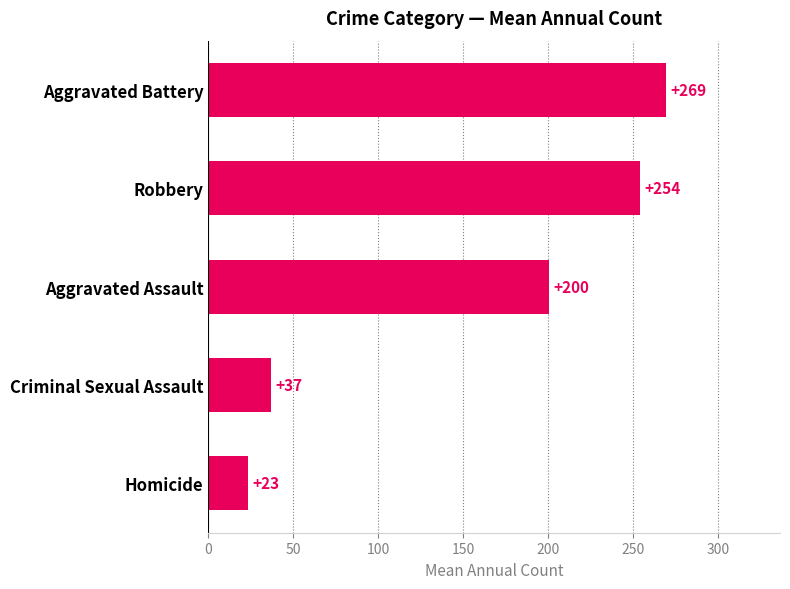

How many values are below 200?

2